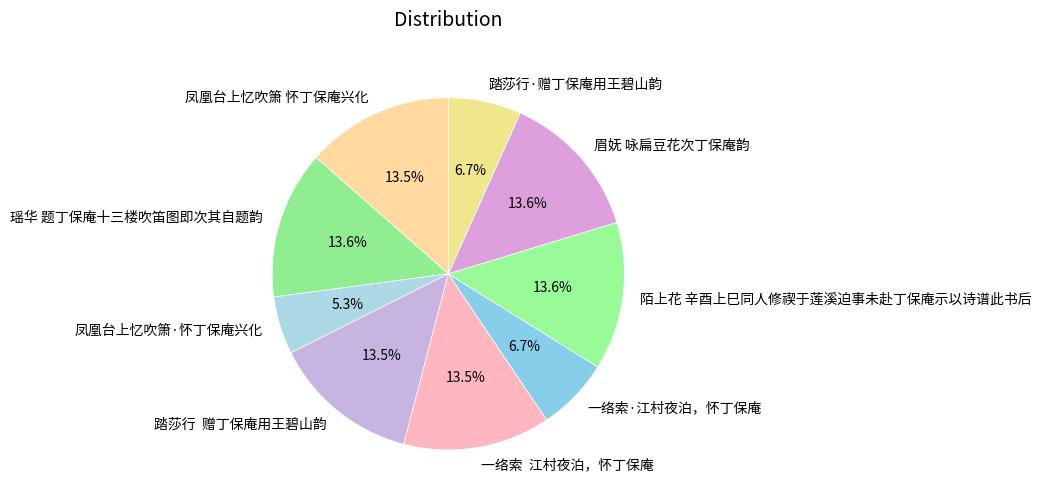

How many segments does this pie chart have?

9